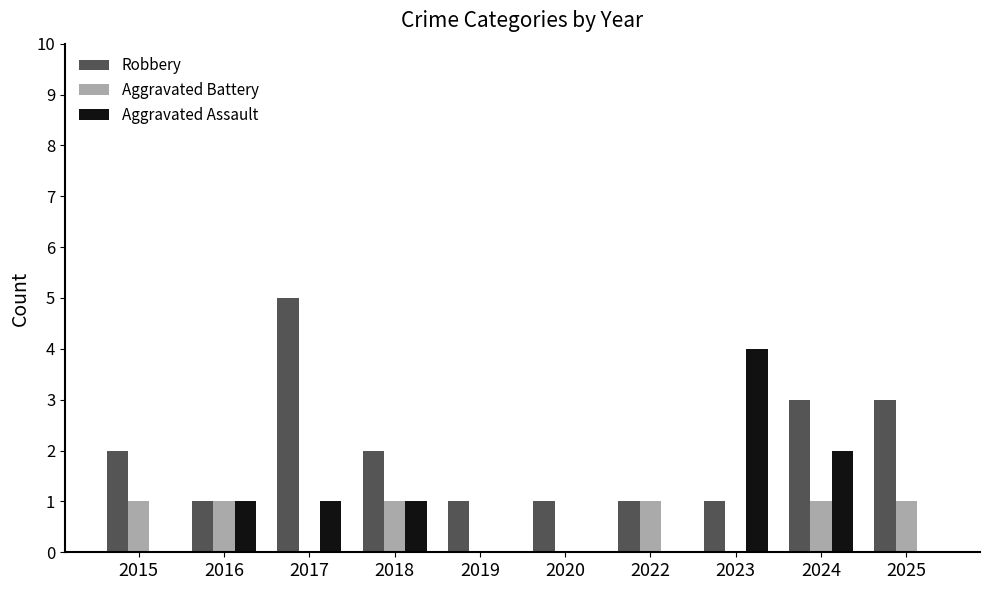

The value of Robbery at 2020 is 0. True or false?

False